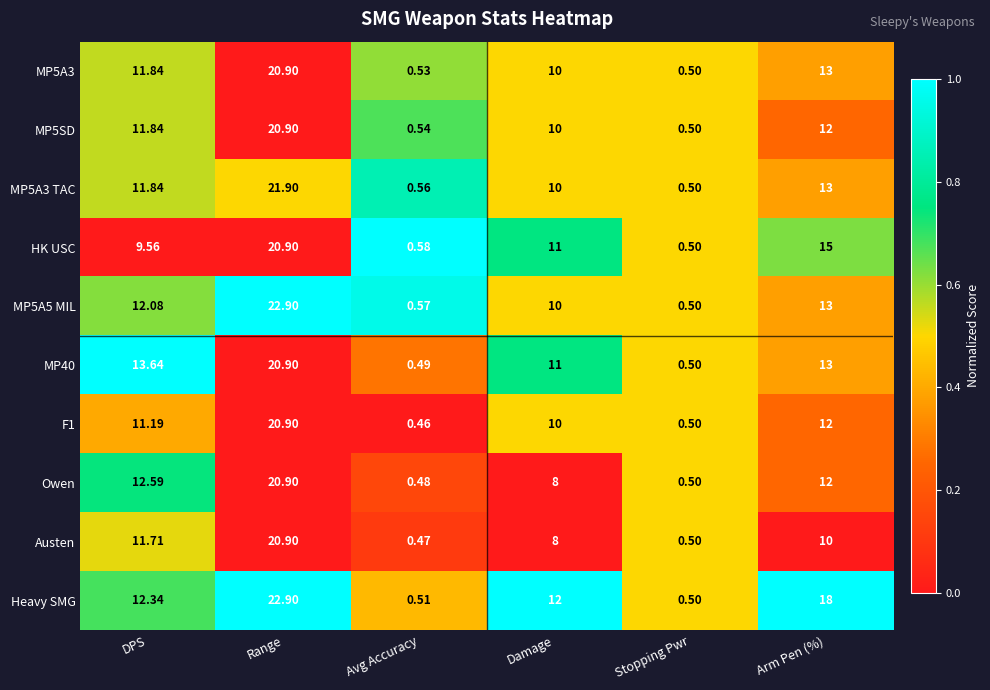

List the labels in order of Austen value, smallest first.

Avg Accuracy, Stopping Pwr, Damage, Arm Pen (%), DPS, Range